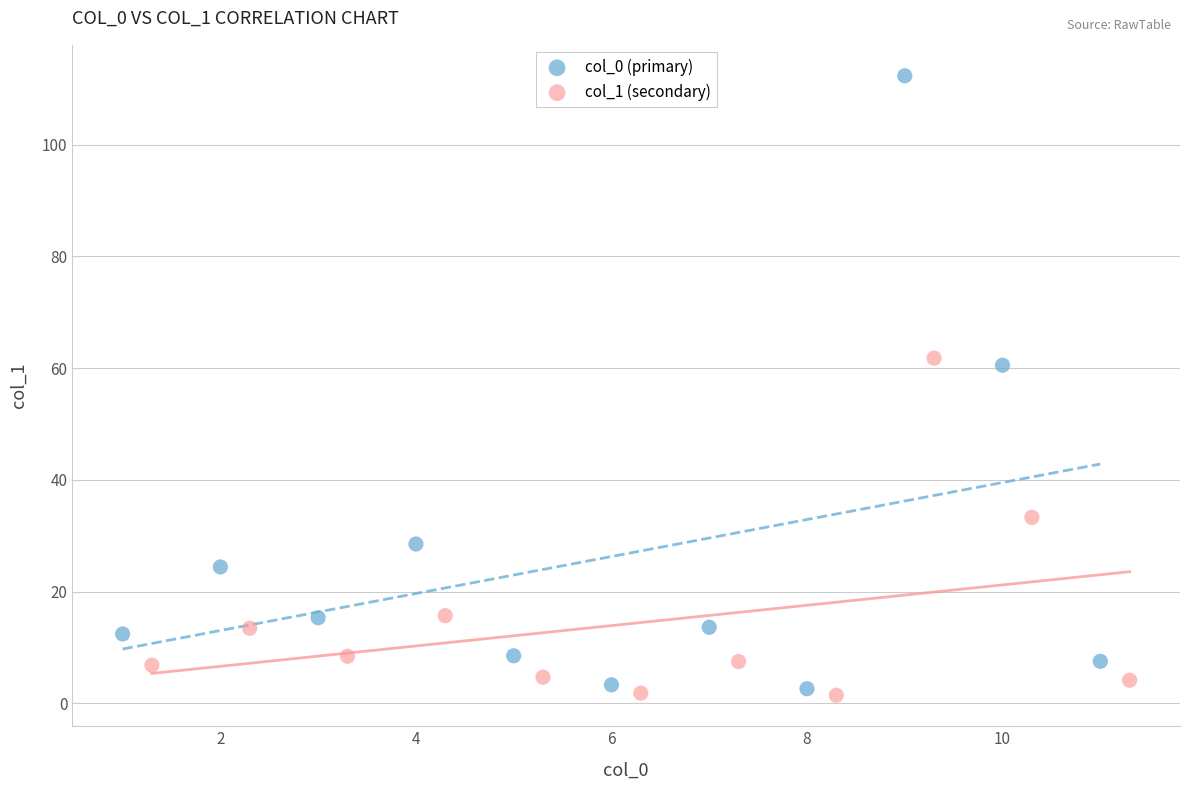

Which series has the largest Y range (max minus min)?

col_0 (primary)